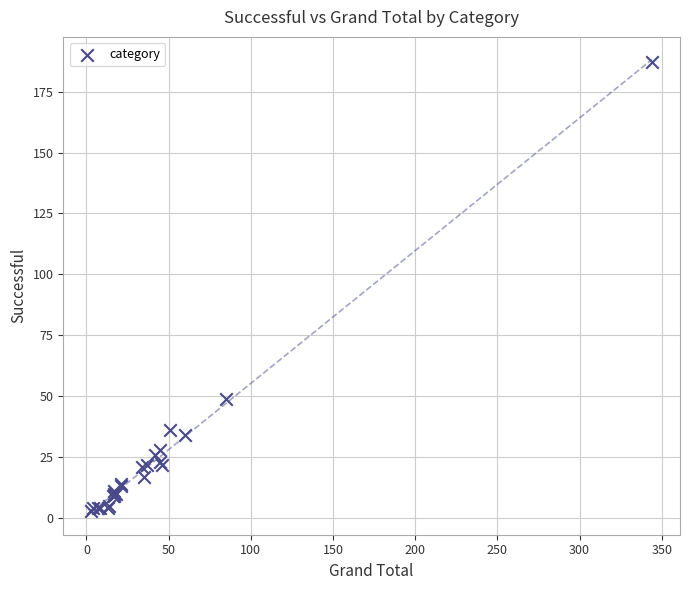

What Y value in the scatter plot is closest to 95?

49